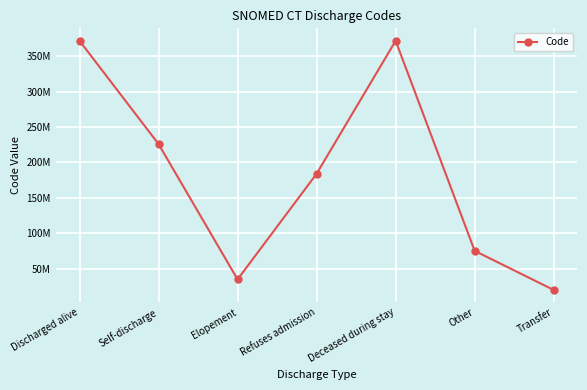

At which category does the data reach its first local peak?

Deceased during stay